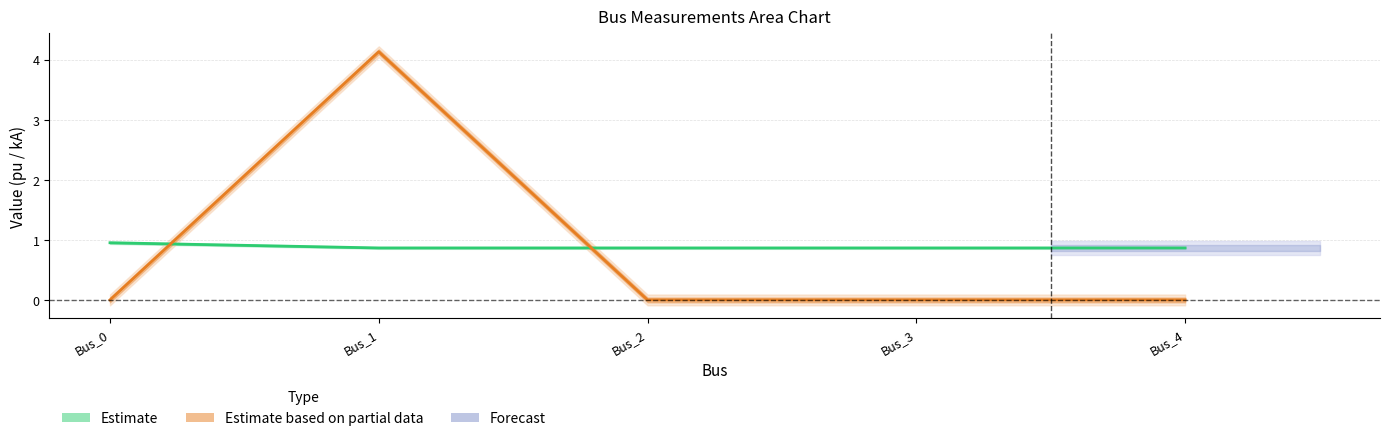

The pf_vm_a_pu series shows 1.2 at Bus_1. True or false?

False